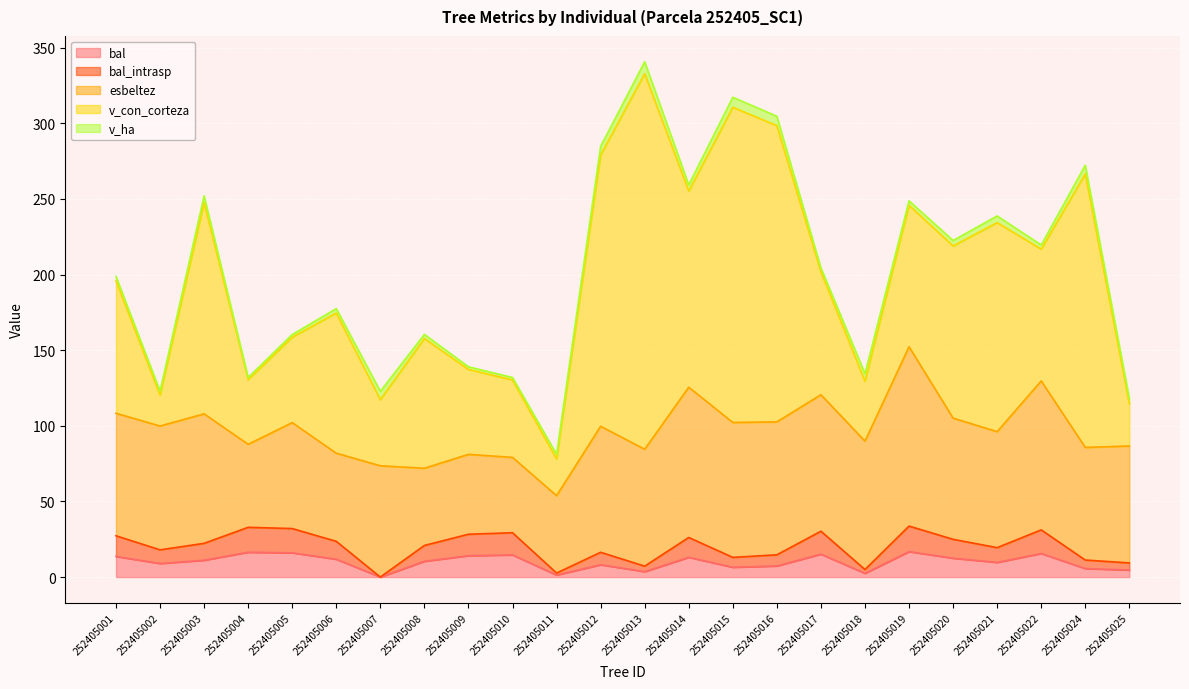

The bal_intrasp series shows 10.4 at 252405008. True or false?

True